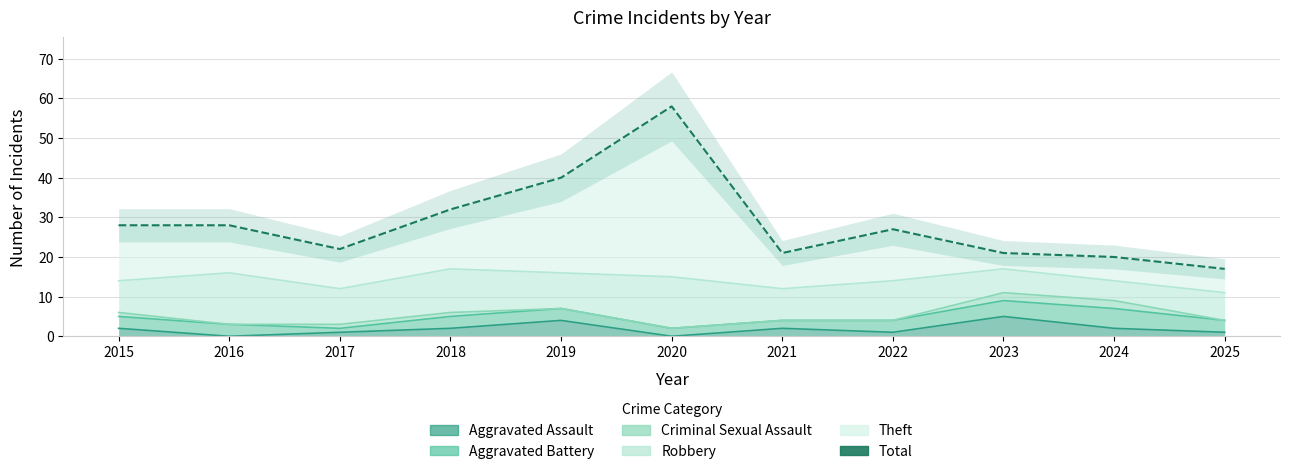

Rank the categories by value from lowest to highest.

2025, 2024, 2021, 2023, 2017, 2022, 2015, 2016, 2018, 2019, 2020